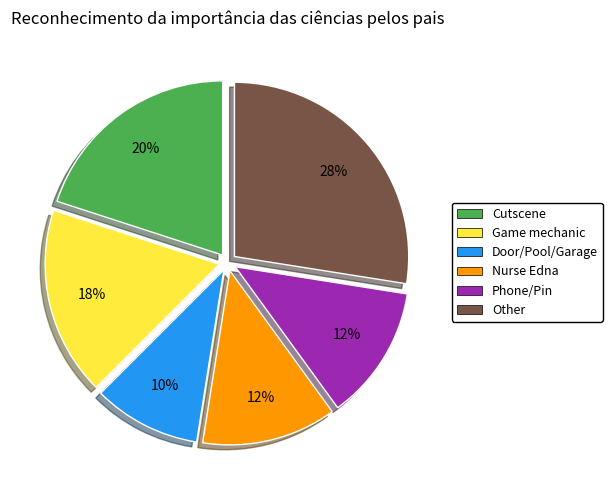

How many segments does this pie chart have?

6